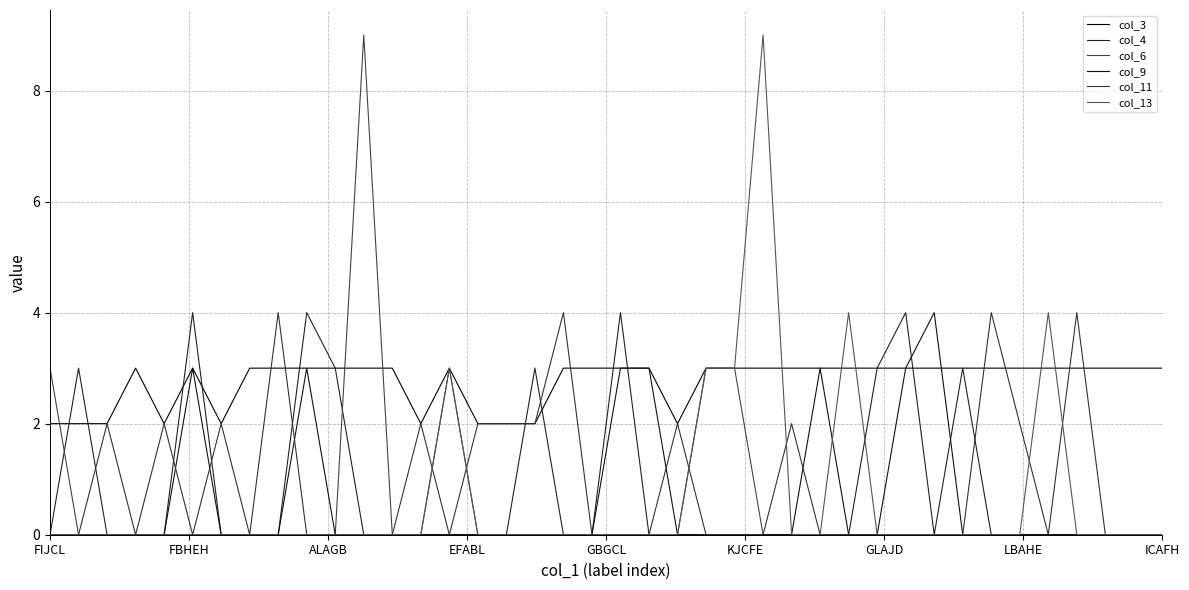

What is the sum of all col_9 values?

22